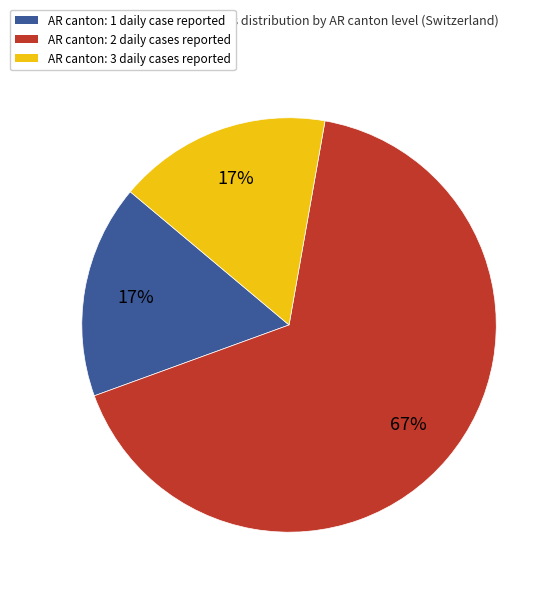

To the nearest percent, what percentage of the pie is AR canton: 3 daily cases reported?

17%